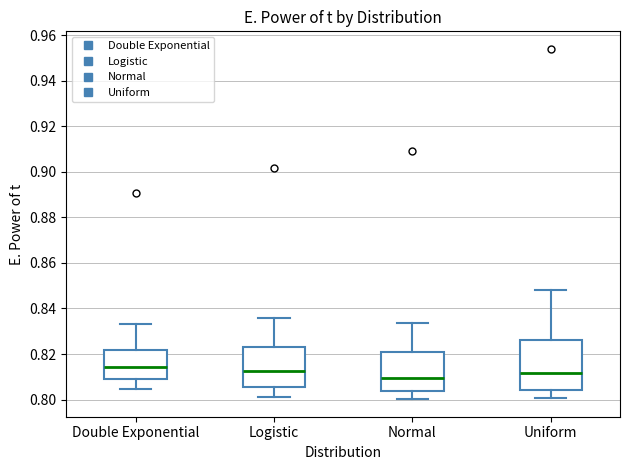

Reading left to right, transcribe this box plot: for each box, give where its median line is, the range the box spans, and where its two whiskers end, as read against the y-axis. The values are not printed on the chart, so give them approximately, as read against the axis.

Double Exponential: median 0.814, box 0.808 to 0.822, whiskers 0.804 to 0.834
Logistic: median 0.812, box 0.806 to 0.824, whiskers 0.802 to 0.836
Normal: median 0.810, box 0.804 to 0.820, whiskers 0.800 to 0.834
Uniform: median 0.812, box 0.804 to 0.826, whiskers 0.800 to 0.848